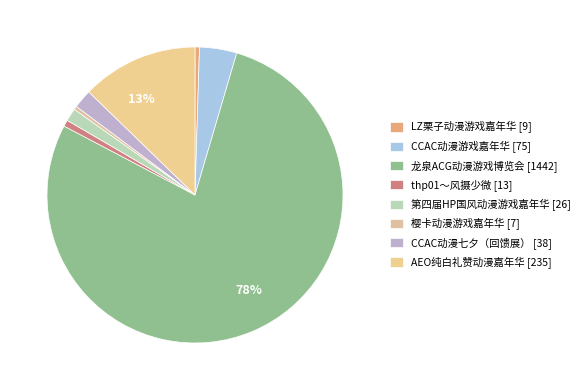

To the nearest percent, what is the difference between the largest and smallest slice percentages?

78%